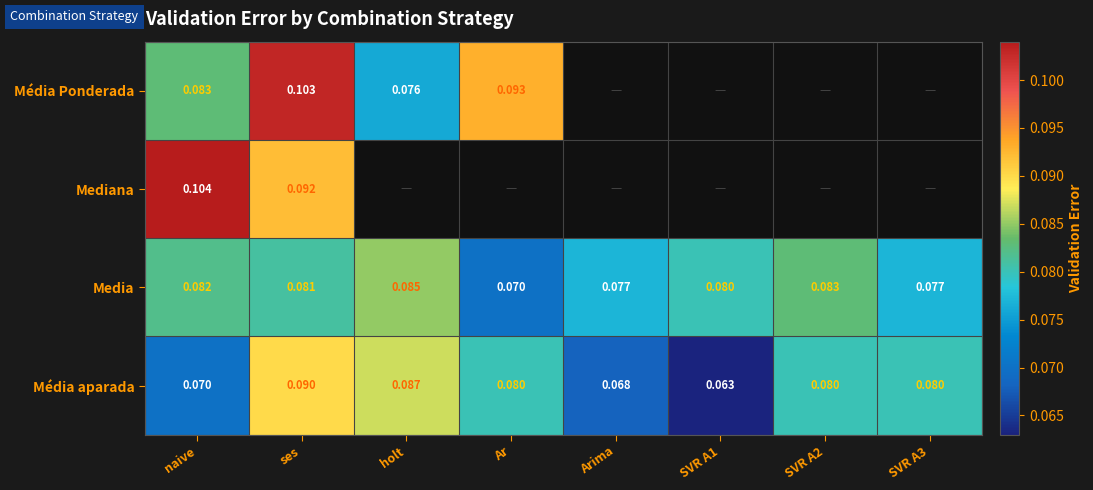

Is the value of Média aparada at SVR A2 greater than the value of Média Ponderada at Ar?

No